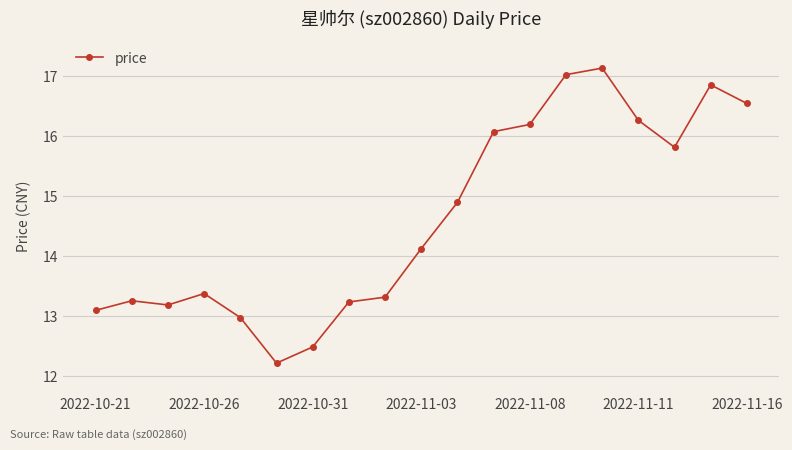

What is the smallest value displayed?

12.2